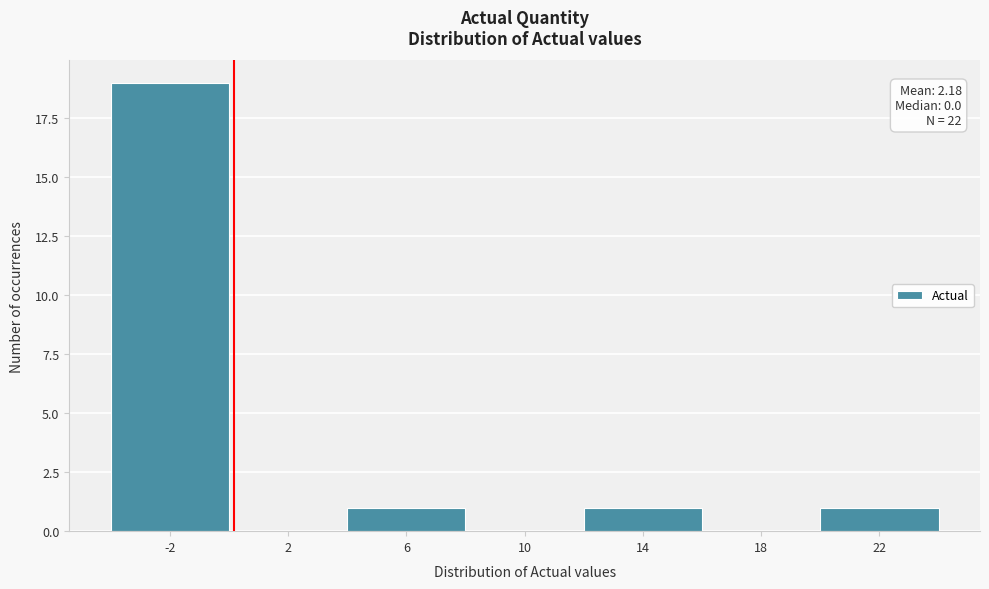

Reading left to right, what are all the values shown in this chart?

-2=19	2=0	6=1	10=0	14=1	18=0	22=1